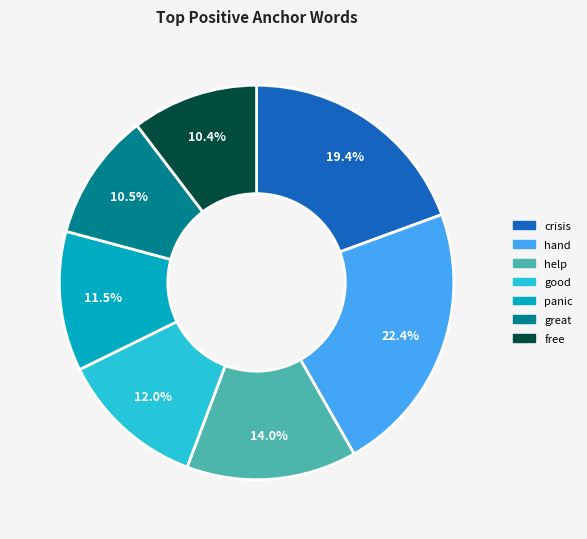

Combined, do hand and good account for over 50%?

No